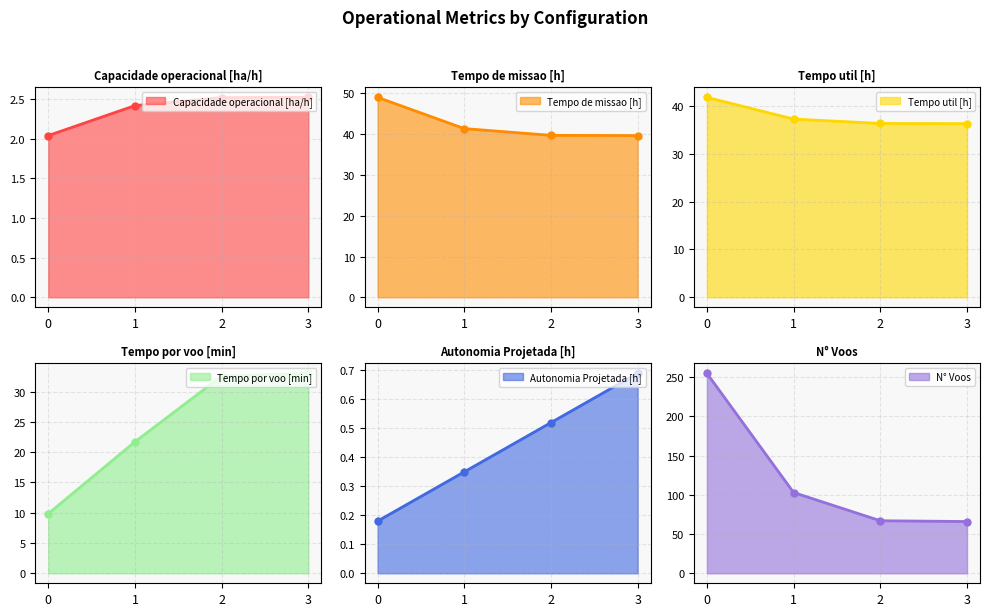

Read the Tempo util [h] value at 2.

36.4